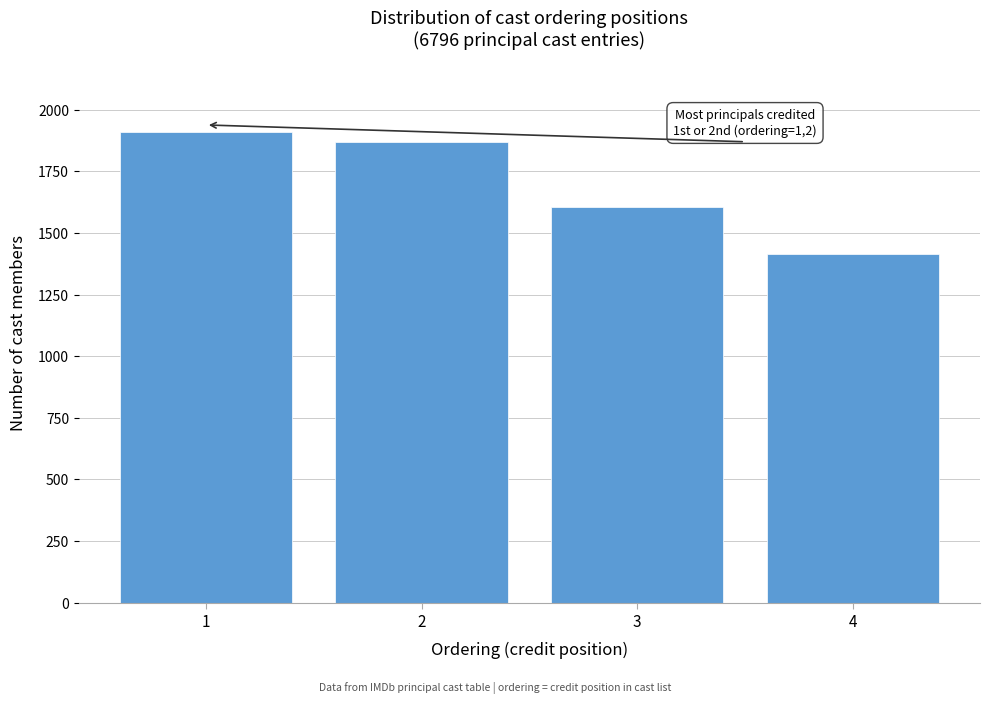

Reading right to left, list all the values displayed in this chart.

1414	1607	1867	1908